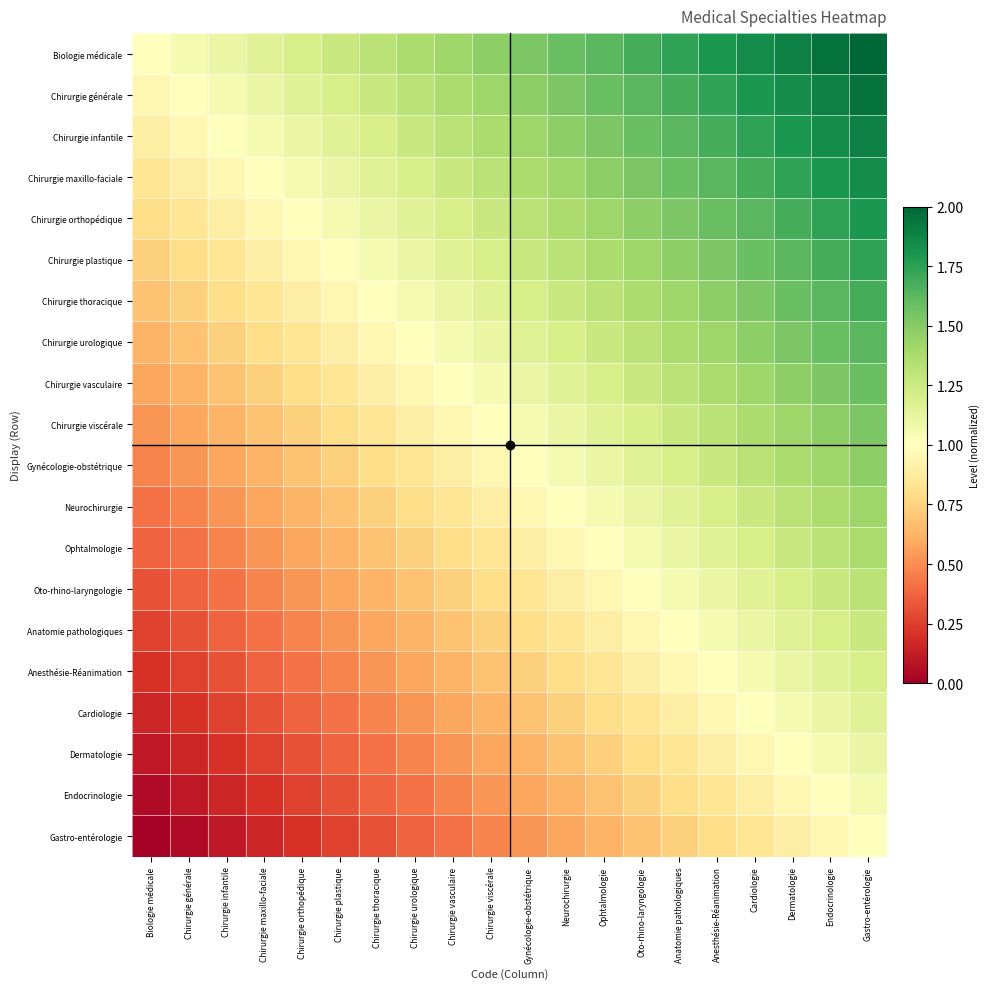

At which category is the sum across all series the highest?

Gastro-entérologie